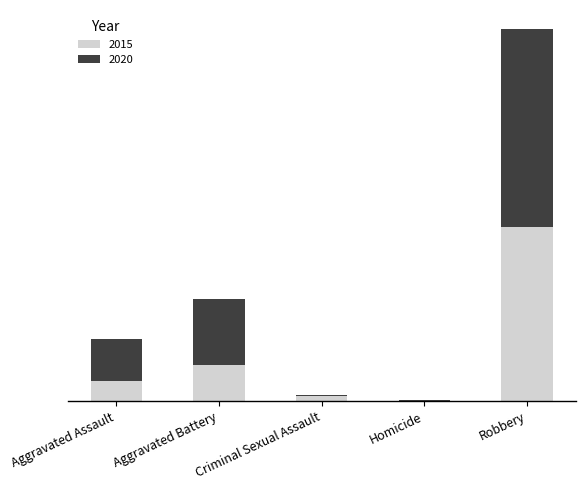

Are the bars grouped side by side (vs. stacked)?

No